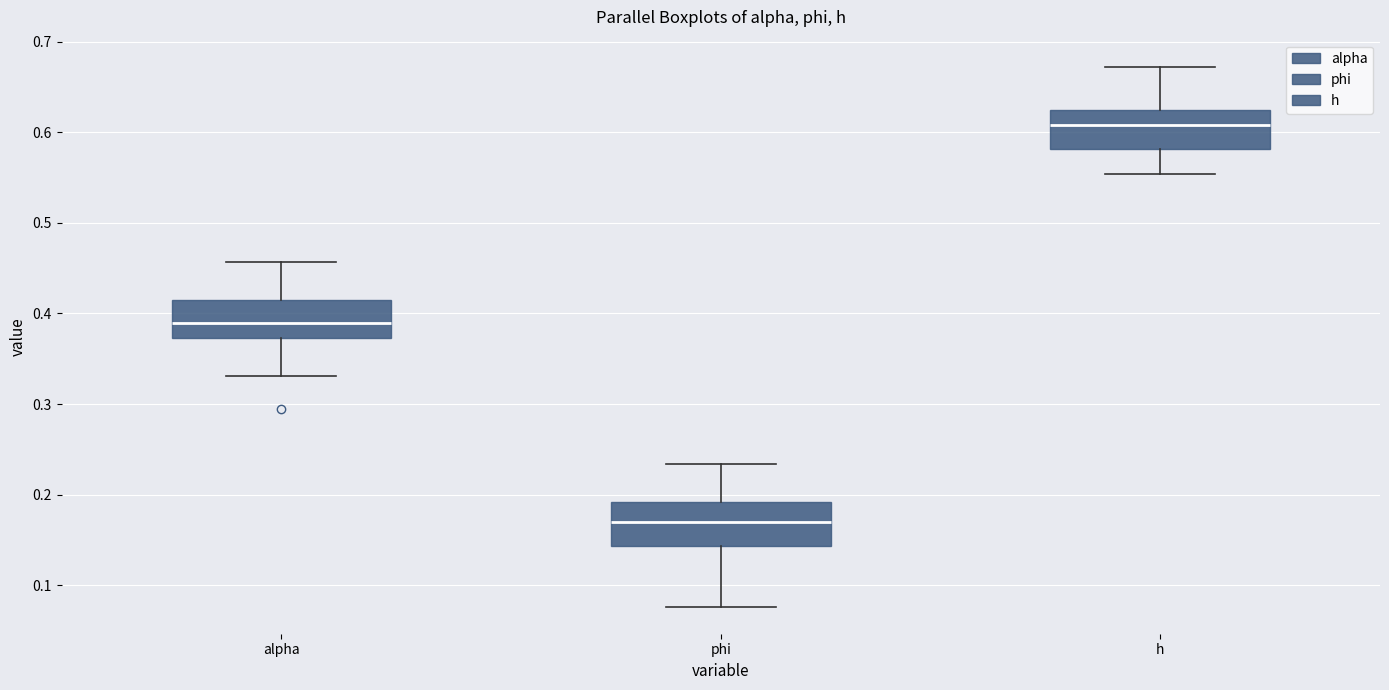

Which box's median line is the highest?

h